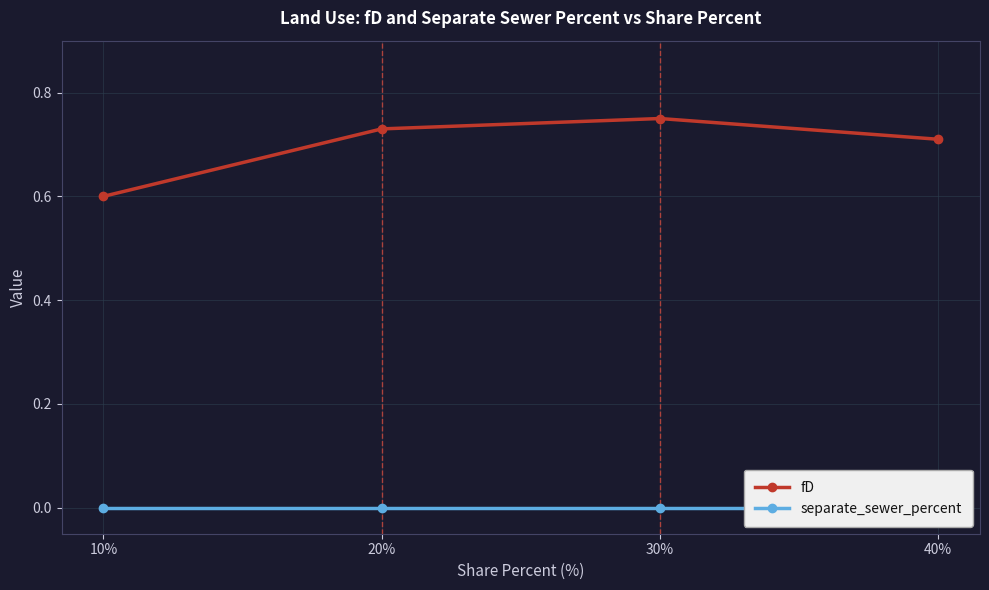

What is the spread (max minus min) of values at 40%?

0.7